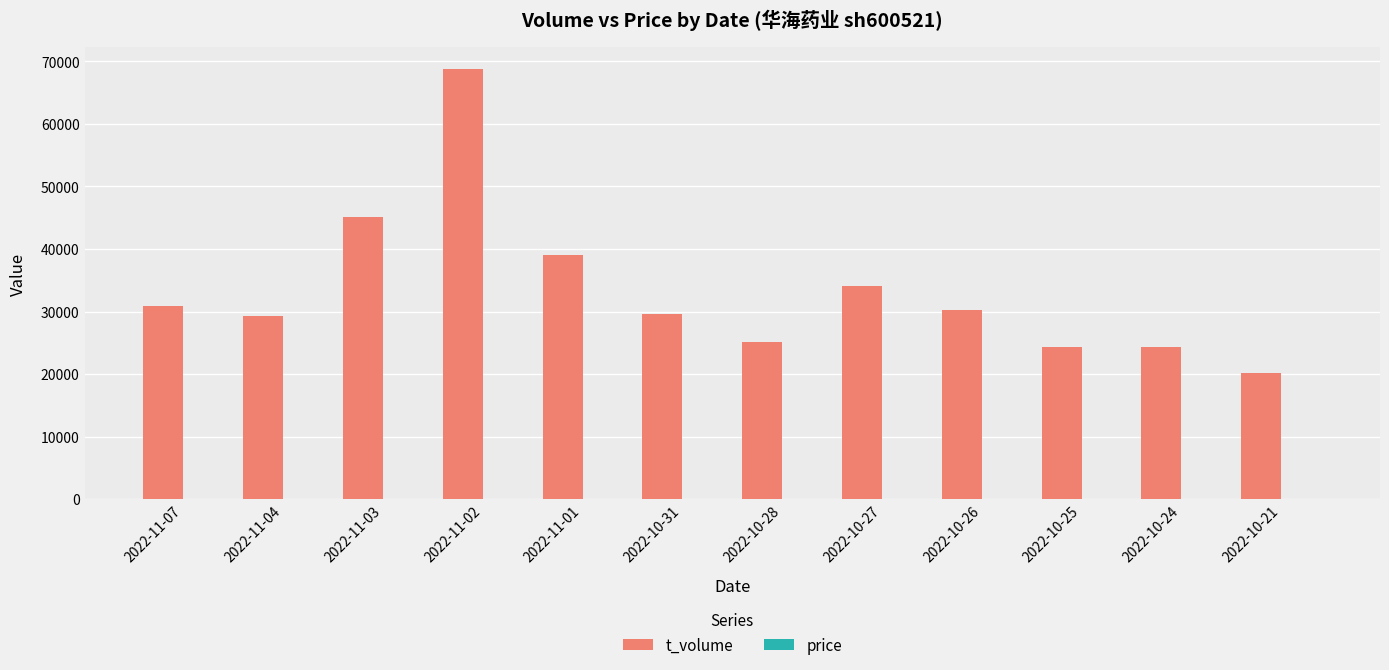

What is the highest value of the t_volume series?

68802.0